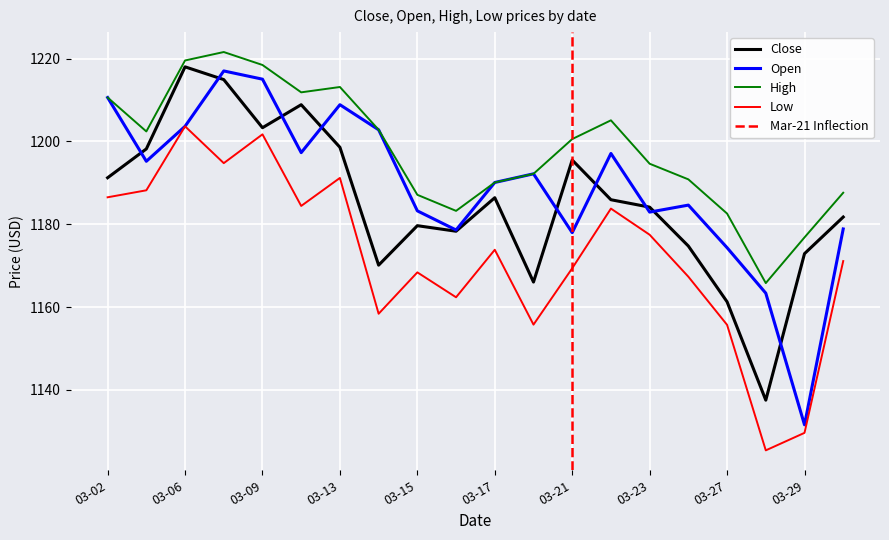

Where is the first local minimum for Close?

03-09